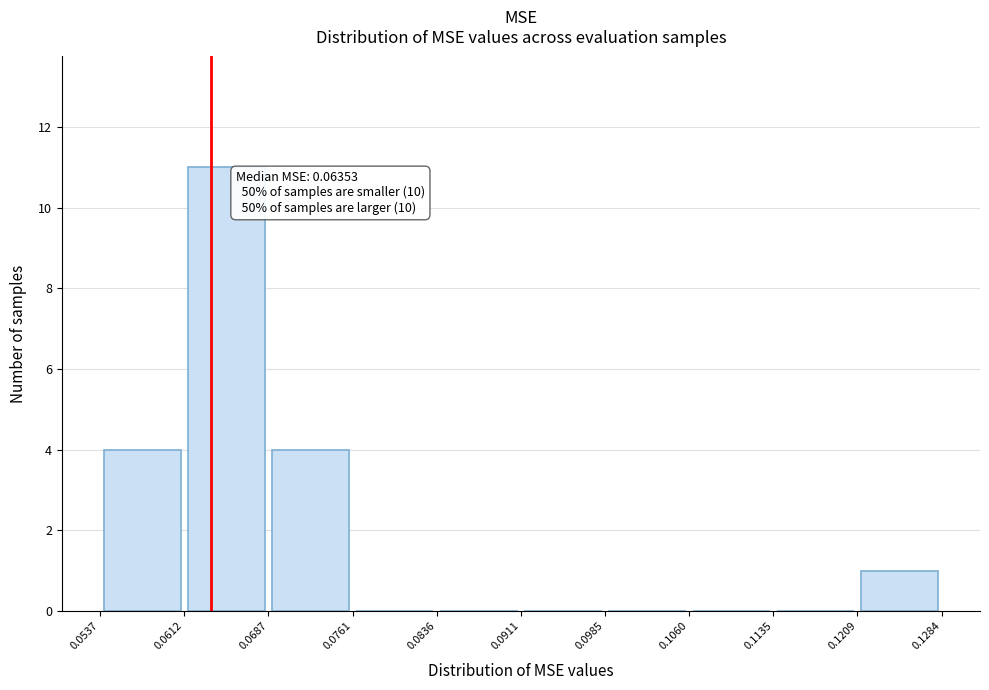

Which range on the x-axis has the tallest bar?

0.0612 to 0.0687